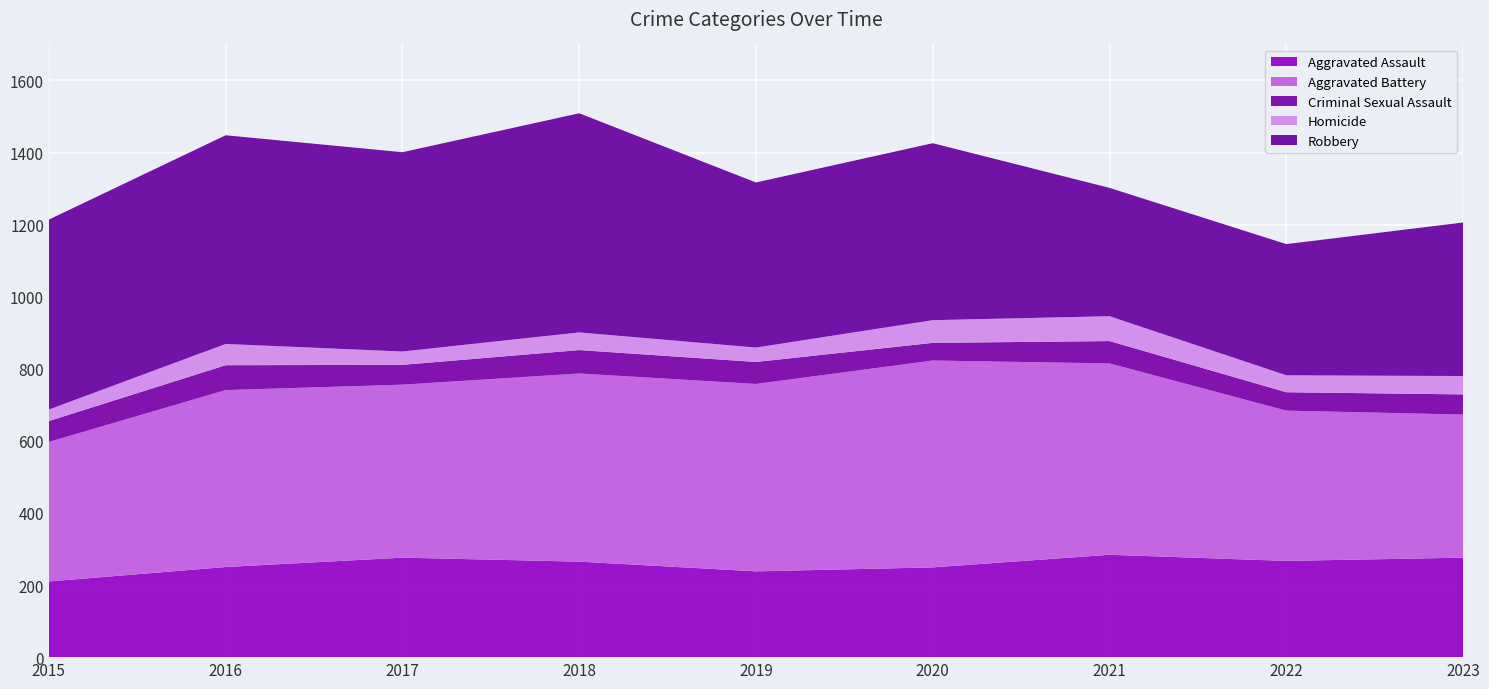

Reading left to right, list all the values displayed in this chart.

Aggravated Assault: 2015=210	2016=250	2017=276	2018=265	2019=238	2020=249	2021=284	2022=267	2023=276
Aggravated Battery: 2015=387	2016=491	2017=480	2018=522	2019=520	2020=574	2021=531	2022=417	2023=397
Criminal Sexual Assault: 2015=58	2016=69	2017=55	2018=65	2019=61	2020=49	2021=62	2022=51	2023=56
Homicide: 2015=32	2016=59	2017=37	2018=49	2019=40	2020=63	2021=69	2022=47	2023=51
Robbery: 2015=527	2016=579	2017=553	2018=608	2019=458	2020=491	2021=356	2022=364	2023=426